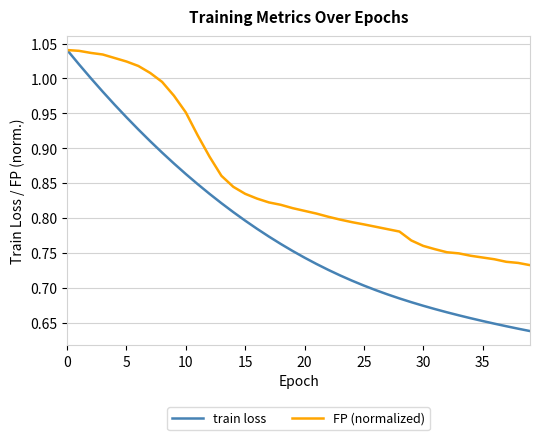

True or false: train loss has more than 2 interior local peaks.

False